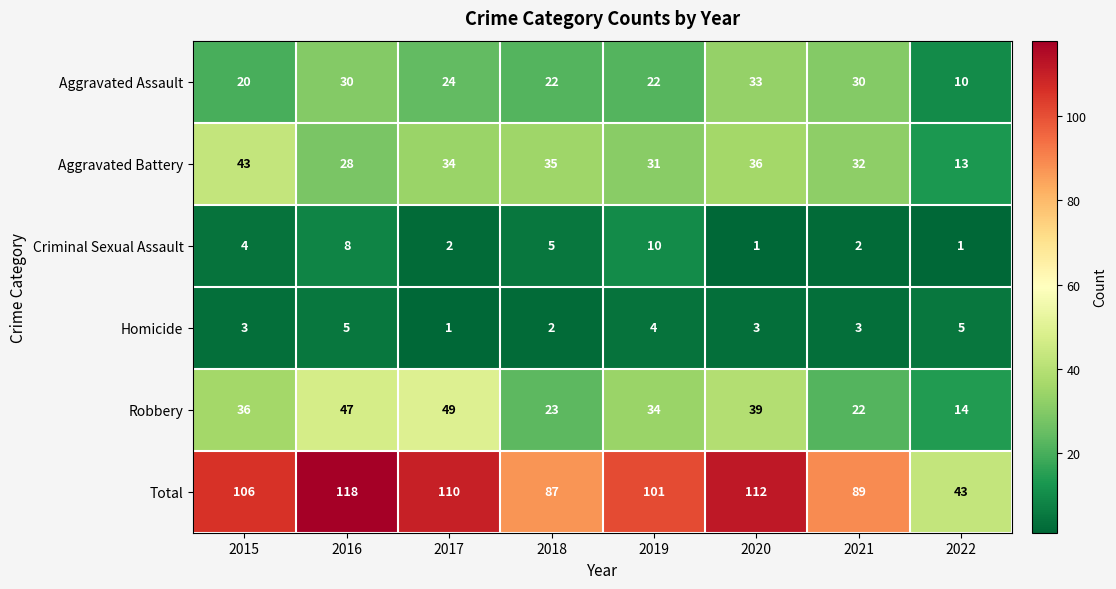

Where is Aggravated Battery nearest to the value 28?

2016